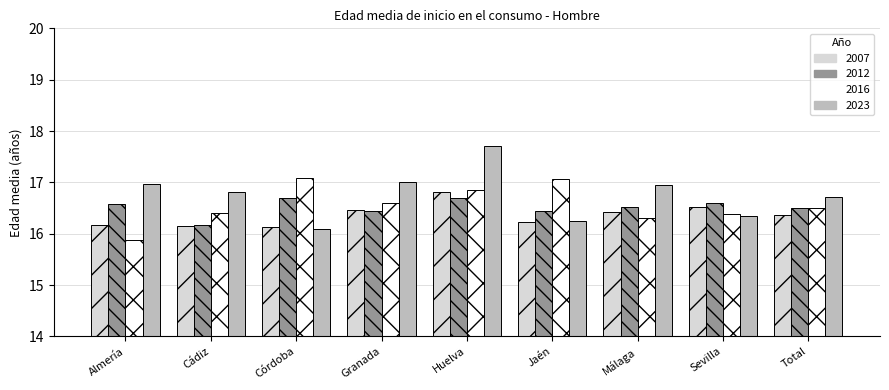

What is the spread (max minus min) of values at Málaga?

0.6